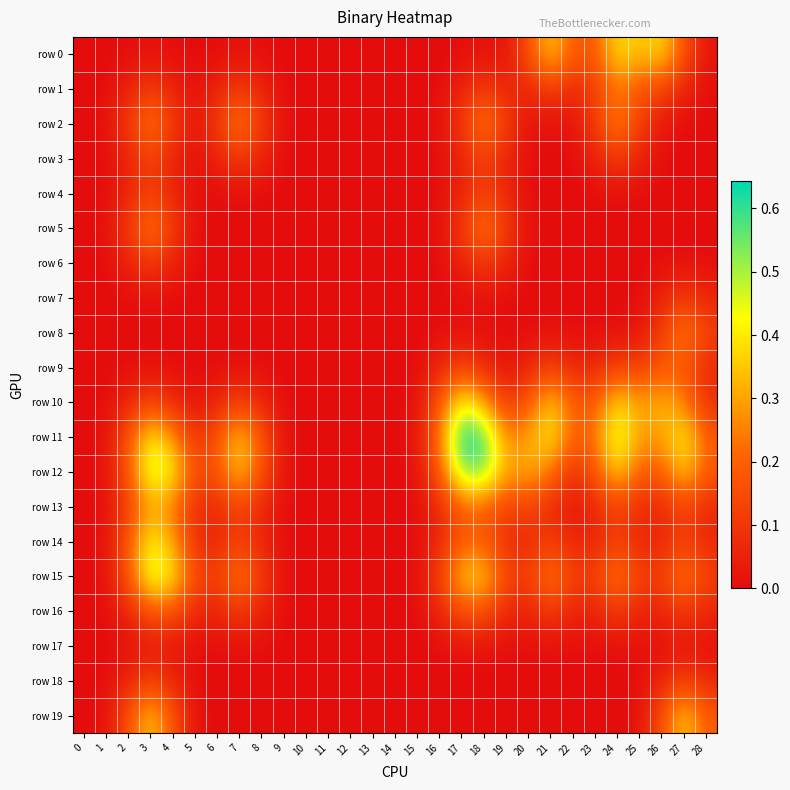

Reading right to left, transcribe all the data shown in this chart.

row 0: 28=0.0	27=0.2	26=0.4	25=0.3	24=0.4	23=0.2	22=0.2	21=0.4	20=0.2	19=0.0	18=0.0	17=0.0	16=0.0	15=0.0	14=0.0	13=0.0	12=0.0	11=0.0	10=0.0	9=0.0	8=0.0	7=0.0	6=0.0	5=0.0	4=0.0	3=0.0	2=0.0	1=0.0	0=0.0
row 1: 28=0.0	27=0.1	26=0.1	25=0.2	24=0.2	23=0.1	22=0.1	21=0.1	20=0.1	19=0.1	18=0.1	17=0.1	16=0.0	15=0.0	14=0.0	13=0.0	12=0.0	11=0.0	10=0.0	9=0.0	8=0.1	7=0.1	6=0.1	5=0.0	4=0.1	3=0.1	2=0.1	1=0.0	0=0.0
row 2: 28=0.0	27=0.0	26=0.0	25=0.1	24=0.3	23=0.1	22=0.0	21=0.0	20=0.0	19=0.1	18=0.2	17=0.1	16=0.0	15=0.0	14=0.0	13=0.0	12=0.0	11=0.0	10=0.0	9=0.0	8=0.1	7=0.2	6=0.1	5=0.0	4=0.1	3=0.2	2=0.1	1=0.0	0=0.0
row 3: 28=0.0	27=0.0	26=0.0	25=0.1	24=0.1	23=0.1	22=0.0	21=0.0	20=0.0	19=0.1	18=0.1	17=0.1	16=0.0	15=0.0	14=0.0	13=0.0	12=0.0	11=0.0	10=0.0	9=0.0	8=0.1	7=0.1	6=0.1	5=0.0	4=0.1	3=0.1	2=0.1	1=0.0	0=0.0
row 4: 28=0.0	27=0.0	26=0.0	25=0.0	24=0.0	23=0.0	22=0.0	21=0.0	20=0.0	19=0.1	18=0.1	17=0.1	16=0.0	15=0.0	14=0.0	13=0.0	12=0.0	11=0.0	10=0.0	9=0.0	8=0.0	7=0.0	6=0.0	5=0.0	4=0.1	3=0.1	2=0.1	1=0.0	0=0.0
row 5: 28=0.0	27=0.0	26=0.0	25=0.0	24=0.0	23=0.0	22=0.0	21=0.0	20=0.0	19=0.1	18=0.2	17=0.1	16=0.0	15=0.0	14=0.0	13=0.0	12=0.0	11=0.0	10=0.0	9=0.0	8=0.0	7=0.0	6=0.0	5=0.0	4=0.1	3=0.2	2=0.1	1=0.0	0=0.0
row 6: 28=0.0	27=0.0	26=0.0	25=0.0	24=0.0	23=0.0	22=0.0	21=0.0	20=0.0	19=0.1	18=0.1	17=0.1	16=0.0	15=0.0	14=0.0	13=0.0	12=0.0	11=0.0	10=0.0	9=0.0	8=0.0	7=0.0	6=0.0	5=0.0	4=0.1	3=0.1	2=0.1	1=0.0	0=0.0
row 7: 28=0.1	27=0.1	26=0.1	25=0.0	24=0.0	23=0.0	22=0.0	21=0.0	20=0.0	19=0.0	18=0.0	17=0.0	16=0.0	15=0.0	14=0.0	13=0.0	12=0.0	11=0.0	10=0.0	9=0.0	8=0.0	7=0.0	6=0.0	5=0.0	4=0.0	3=0.0	2=0.0	1=0.0	0=0.0
row 8: 28=0.1	27=0.3	26=0.1	25=0.0	24=0.0	23=0.0	22=0.0	21=0.0	20=0.0	19=0.0	18=0.0	17=0.0	16=0.0	15=0.0	14=0.0	13=0.0	12=0.0	11=0.0	10=0.0	9=0.0	8=0.0	7=0.0	6=0.0	5=0.0	4=0.0	3=0.0	2=0.0	1=0.0	0=0.0
row 9: 28=0.1	27=0.2	26=0.2	25=0.1	24=0.1	23=0.1	22=0.1	21=0.1	20=0.1	19=0.0	18=0.1	17=0.1	16=0.1	15=0.0	14=0.0	13=0.0	12=0.0	11=0.0	10=0.0	9=0.0	8=0.0	7=0.0	6=0.0	5=0.0	4=0.0	3=0.0	2=0.0	1=0.0	0=0.0
row 10: 28=0.1	27=0.3	26=0.3	25=0.3	24=0.4	23=0.2	22=0.2	21=0.4	20=0.2	19=0.1	18=0.3	17=0.4	16=0.2	15=0.0	14=0.0	13=0.0	12=0.0	11=0.0	10=0.0	9=0.0	8=0.1	7=0.1	6=0.1	5=0.0	4=0.1	3=0.1	2=0.1	1=0.0	0=0.0
row 11: 28=0.2	27=0.4	26=0.3	25=0.3	24=0.5	23=0.2	22=0.2	21=0.4	20=0.3	19=0.3	18=0.6	17=0.6	16=0.2	15=0.0	14=0.0	13=0.0	12=0.0	11=0.0	10=0.0	9=0.0	8=0.2	7=0.4	6=0.2	5=0.1	4=0.3	3=0.4	2=0.2	1=0.0	0=0.0
row 12: 28=0.2	27=0.4	26=0.2	25=0.2	24=0.4	23=0.2	22=0.1	21=0.2	20=0.3	19=0.3	18=0.5	17=0.5	16=0.2	15=0.0	14=0.0	13=0.0	12=0.0	11=0.0	10=0.0	9=0.0	8=0.2	7=0.4	6=0.2	5=0.1	4=0.4	3=0.5	2=0.2	1=0.0	0=0.0
row 13: 28=0.1	27=0.1	26=0.1	25=0.1	24=0.1	23=0.1	22=0.0	21=0.1	20=0.1	19=0.1	18=0.2	17=0.2	16=0.1	15=0.0	14=0.0	13=0.0	12=0.0	11=0.0	10=0.0	9=0.0	8=0.1	7=0.1	6=0.1	5=0.1	4=0.2	3=0.3	2=0.1	1=0.0	0=0.0
row 14: 28=0.1	27=0.1	26=0.1	25=0.1	24=0.1	23=0.1	22=0.1	21=0.1	20=0.1	19=0.1	18=0.2	17=0.2	16=0.1	15=0.0	14=0.0	13=0.0	12=0.0	11=0.0	10=0.0	9=0.0	8=0.1	7=0.1	6=0.1	5=0.1	4=0.3	3=0.4	2=0.2	1=0.0	0=0.0
row 15: 28=0.1	27=0.2	26=0.1	25=0.1	24=0.2	23=0.1	22=0.1	21=0.2	20=0.1	19=0.1	18=0.4	17=0.4	16=0.1	15=0.0	14=0.0	13=0.0	12=0.0	11=0.0	10=0.0	9=0.0	8=0.1	7=0.2	6=0.1	5=0.1	4=0.4	3=0.5	2=0.2	1=0.0	0=0.0
row 16: 28=0.1	27=0.1	26=0.1	25=0.1	24=0.1	23=0.1	22=0.1	21=0.1	20=0.1	19=0.1	18=0.2	17=0.2	16=0.1	15=0.0	14=0.0	13=0.0	12=0.0	11=0.0	10=0.0	9=0.0	8=0.1	7=0.1	6=0.1	5=0.1	4=0.2	3=0.2	2=0.1	1=0.0	0=0.0
row 17: 28=0.0	27=0.0	26=0.0	25=0.0	24=0.0	23=0.0	22=0.0	21=0.0	20=0.0	19=0.0	18=0.0	17=0.0	16=0.0	15=0.0	14=0.0	13=0.0	12=0.0	11=0.0	10=0.0	9=0.0	8=0.0	7=0.0	6=0.0	5=0.0	4=0.0	3=0.0	2=0.0	1=0.0	0=0.0
row 18: 28=0.1	27=0.1	26=0.1	25=0.0	24=0.0	23=0.0	22=0.0	21=0.0	20=0.0	19=0.0	18=0.0	17=0.0	16=0.0	15=0.0	14=0.0	13=0.0	12=0.0	11=0.0	10=0.0	9=0.0	8=0.0	7=0.0	6=0.0	5=0.0	4=0.1	3=0.1	2=0.1	1=0.0	0=0.0
row 19: 28=0.2	27=0.4	26=0.2	25=0.0	24=0.0	23=0.0	22=0.0	21=0.0	20=0.0	19=0.0	18=0.0	17=0.0	16=0.0	15=0.0	14=0.0	13=0.0	12=0.0	11=0.0	10=0.0	9=0.0	8=0.0	7=0.0	6=0.0	5=0.0	4=0.2	3=0.4	2=0.2	1=0.0	0=0.0